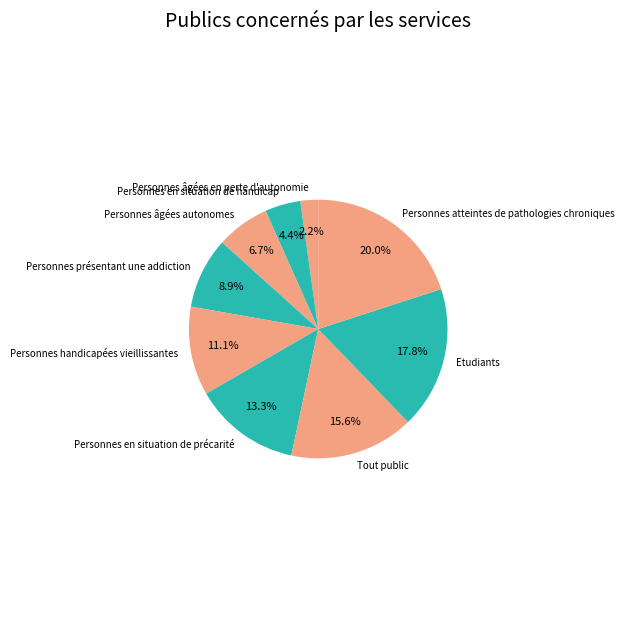

Is it true that Personnes âgées autonomes is 21% of the pie?

False